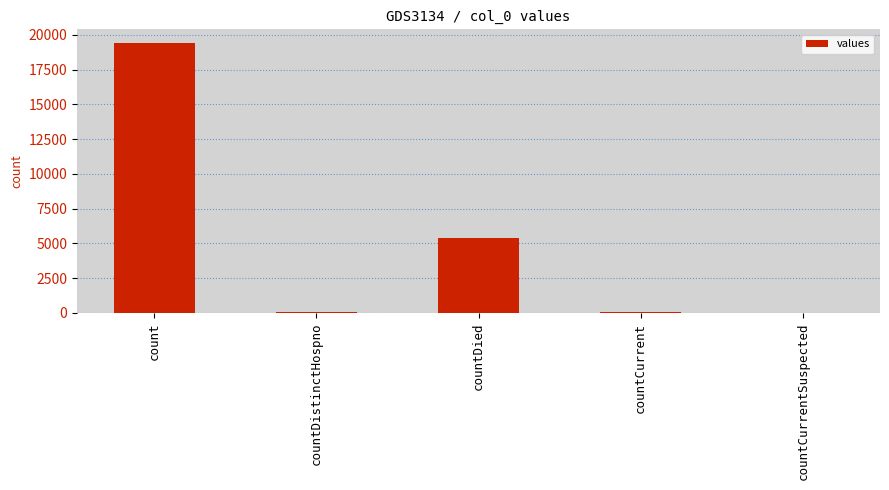

True or false: the data shows 5357 at countDied.

True